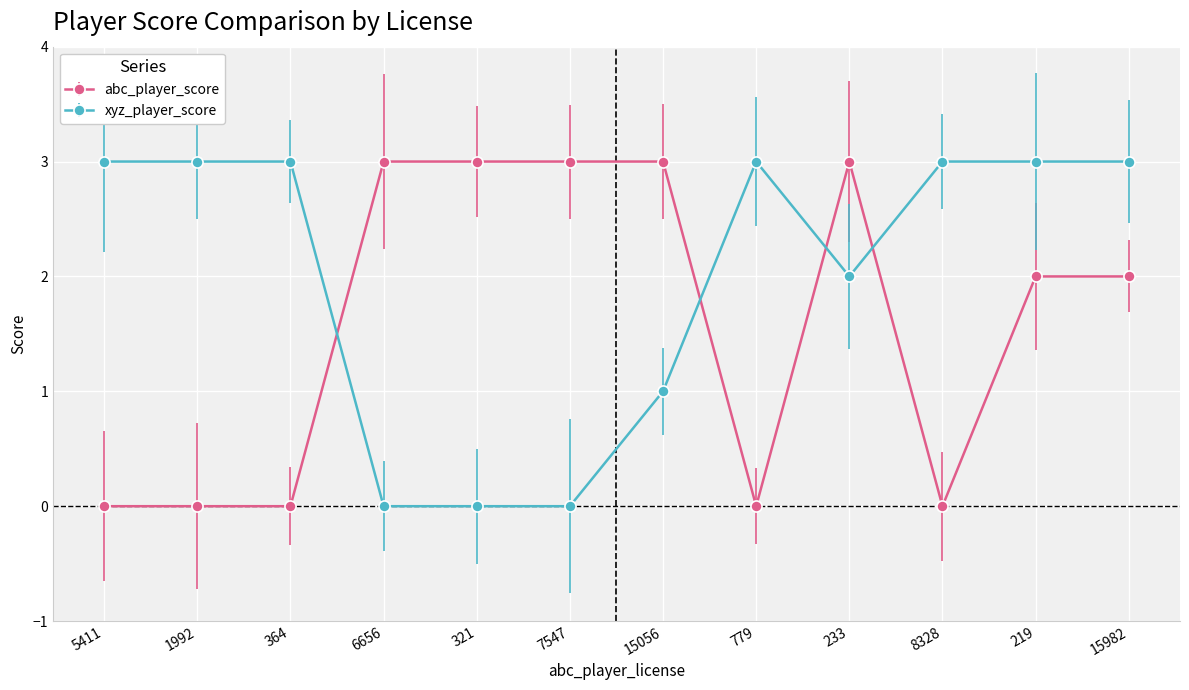

The xyz_player_score series shows 1 at 779. True or false?

False